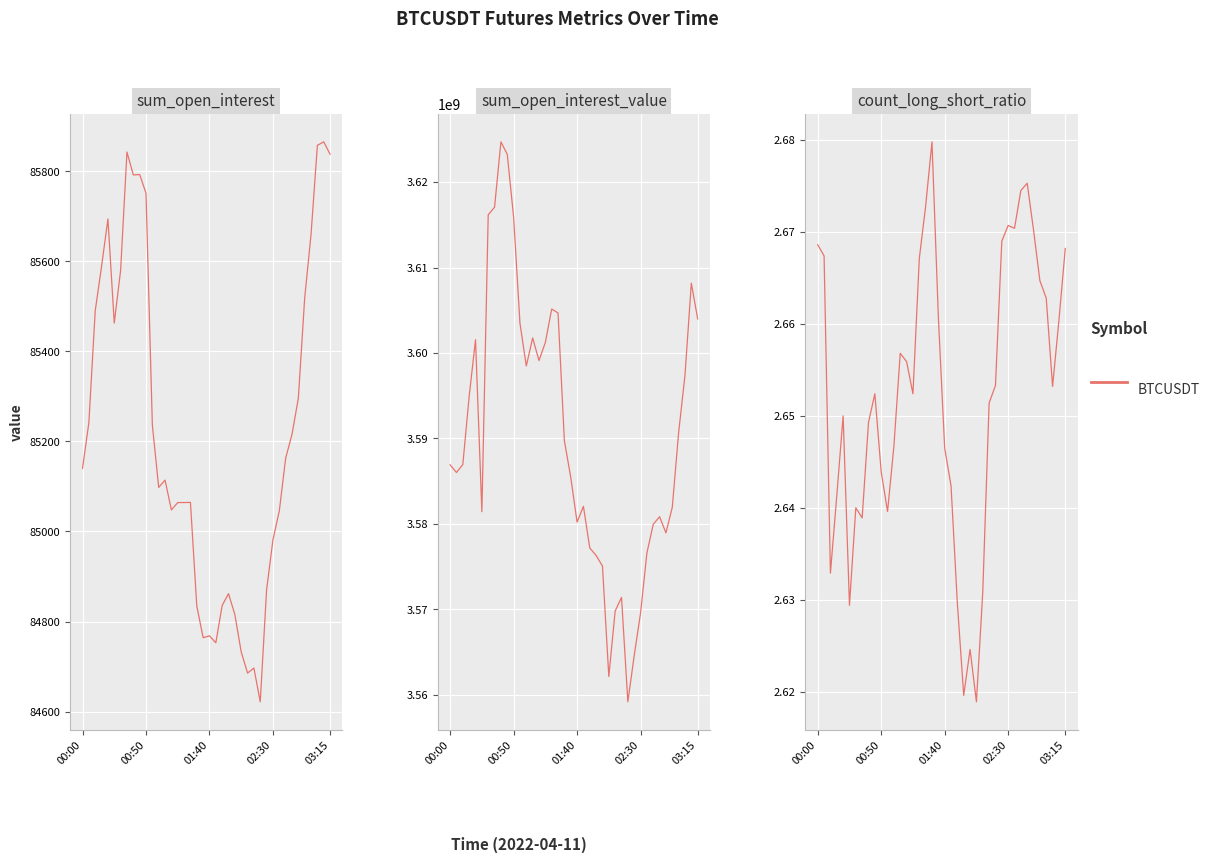

The sum_open_interest series shows 85858.0 at 37. True or false?

True